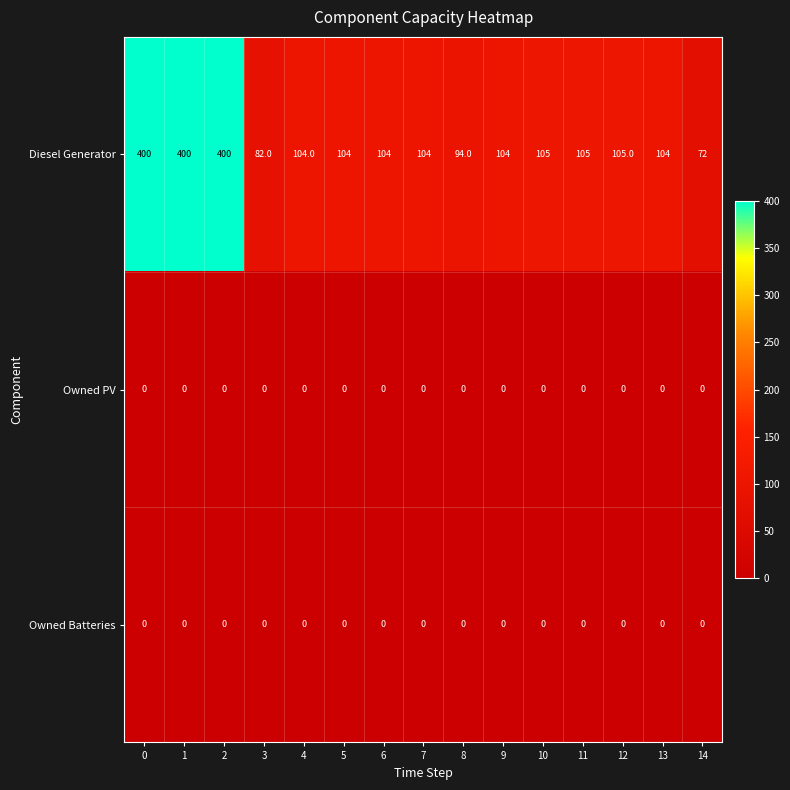

How many series are shown in this chart?

3